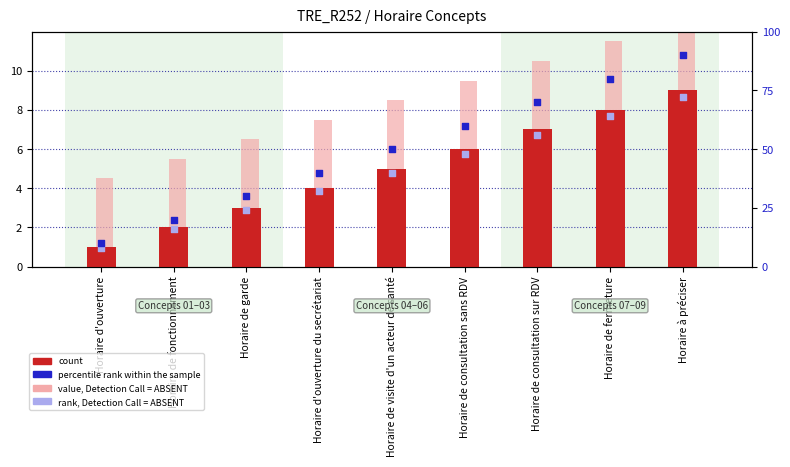

At which category is the sum across all series the highest?

Horaire à préciser